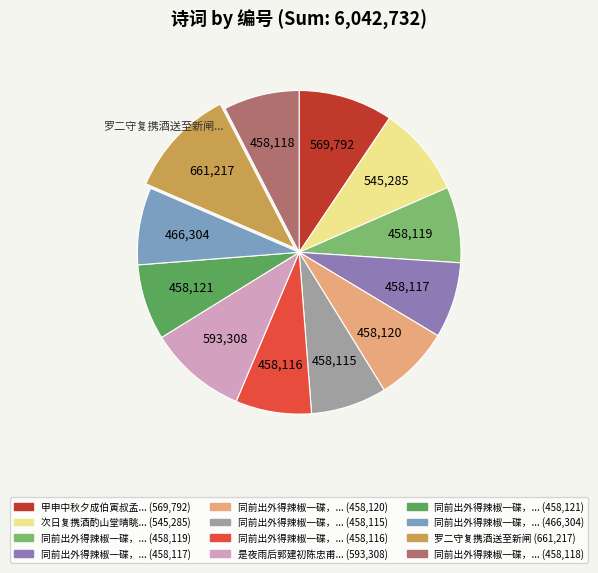

Is there a majority slice in this chart?

No